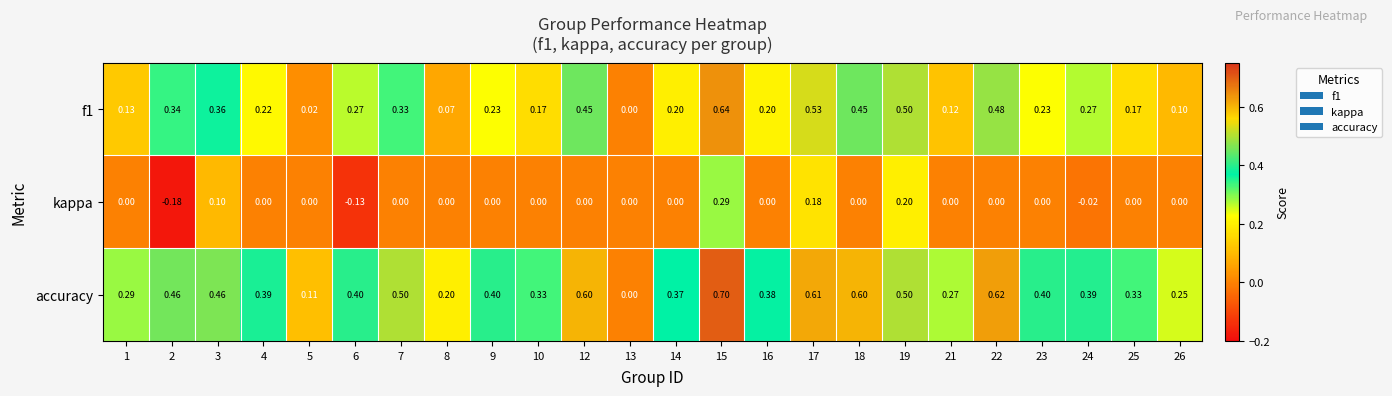

List the series in order of their peak value, highest first.

accuracy, f1, kappa